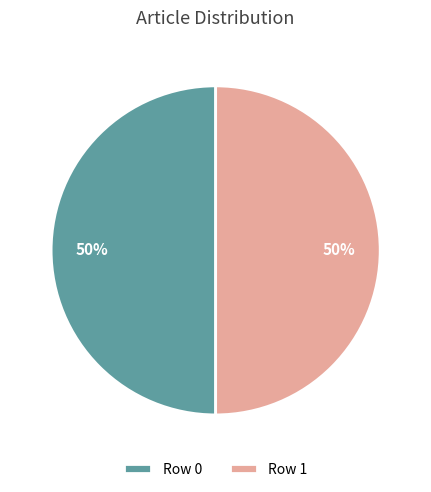

Approximately how many times larger is the value at Row 0 compared to Row 1?

1.0